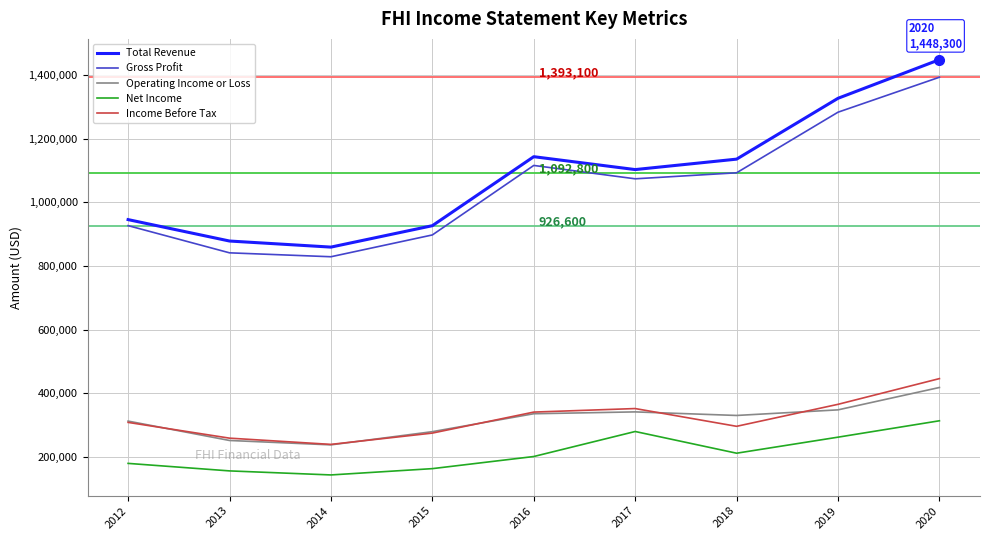

What is the approximate value of Net Income at 2017, to the nearest 50?

279900